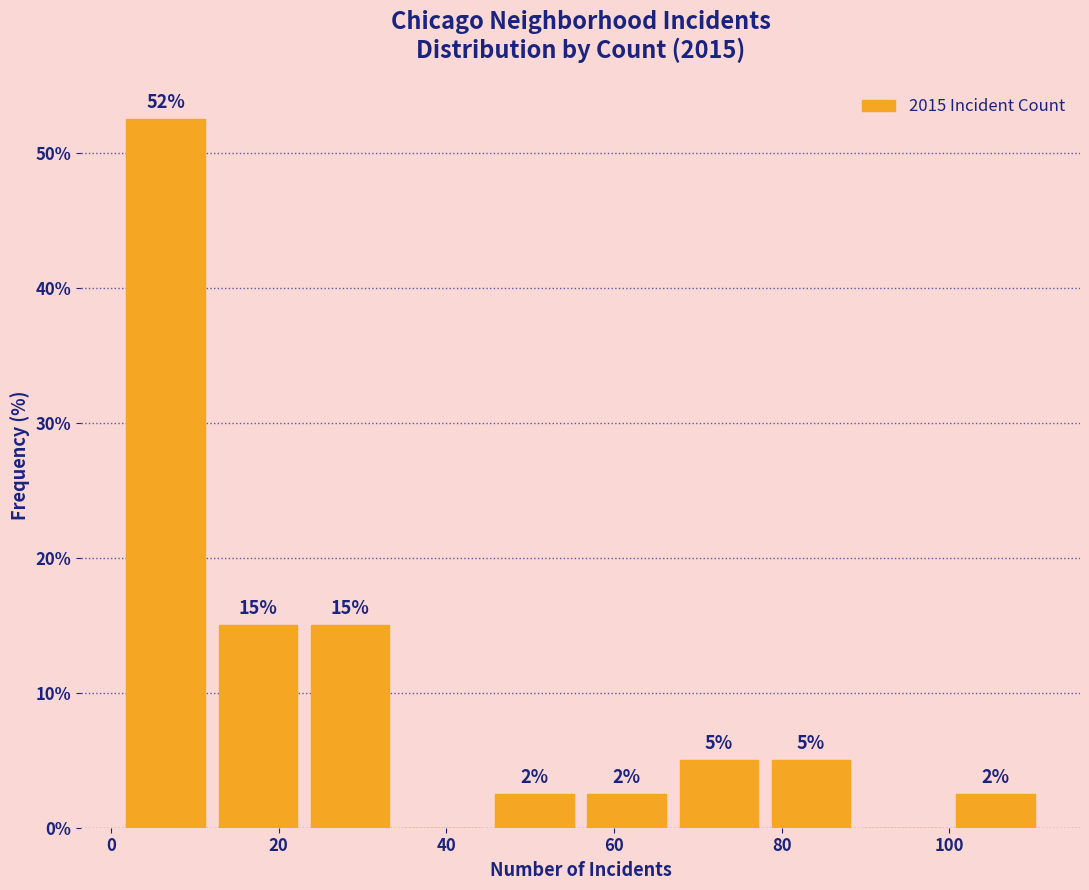

Over which range of the x-axis is the bar tallest?

1 to 12